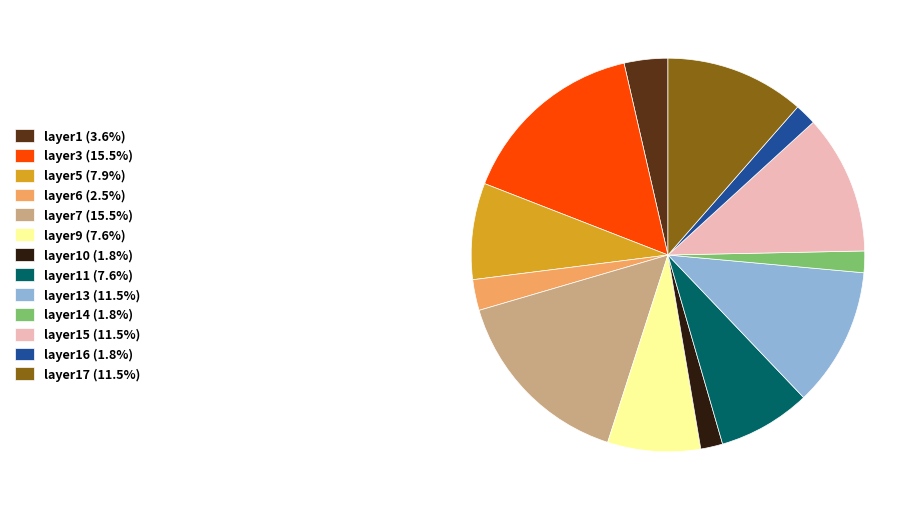

Is the sum of layer14 (1.8%) and layer1 (3.6%) greater than half?

No